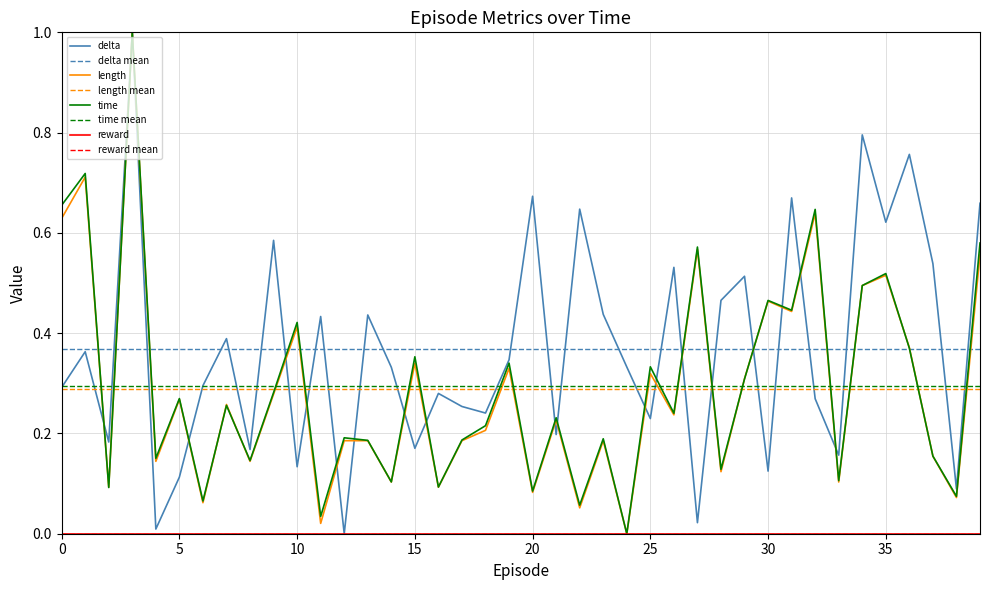

What is the difference between the second highest and second lowest values in the delta series?

0.8